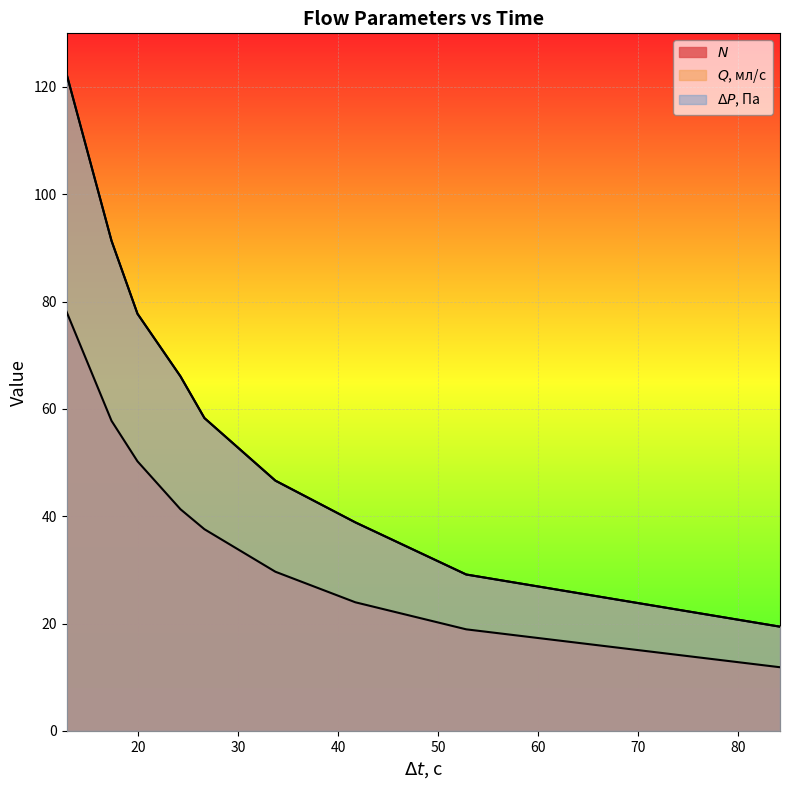

What is the minimum value for $Q$, мл/с?

19.4